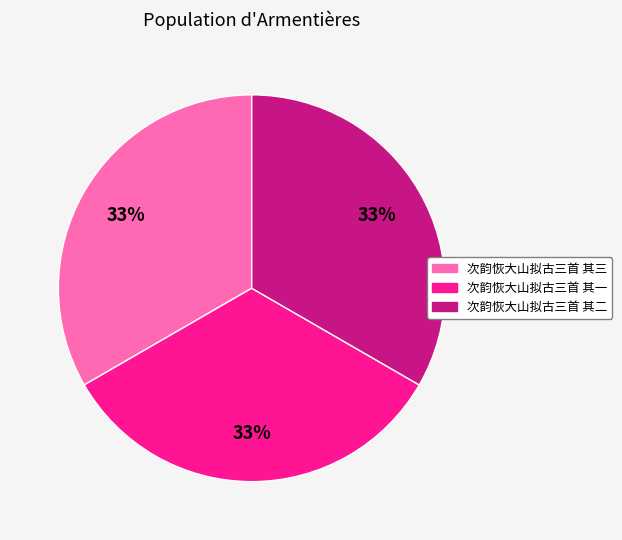

The 次韵恢大山拟古三首 其二 slice represents 33% of the pie. True or false?

True